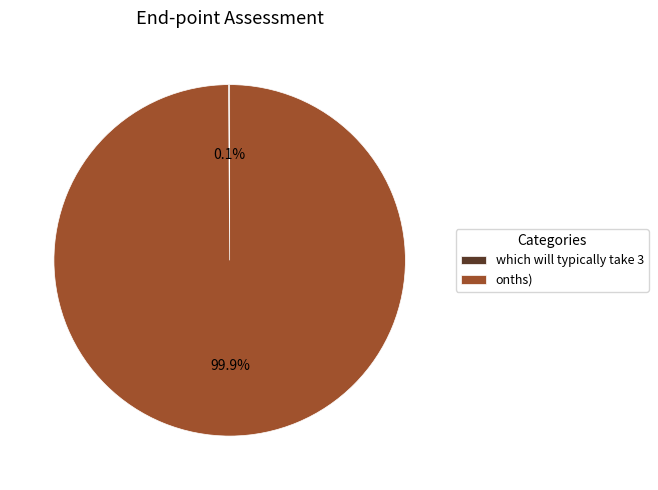

What is the majority slice?

onths)